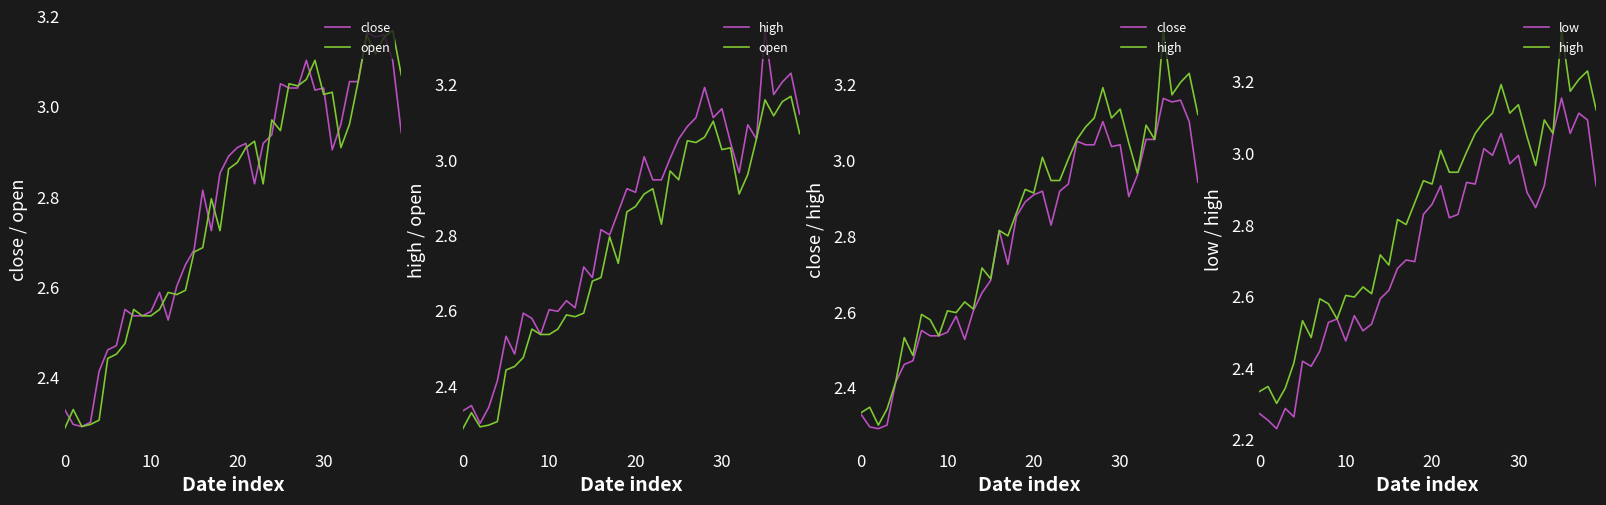

True or false: open has a value of 2.5 at 7.

True